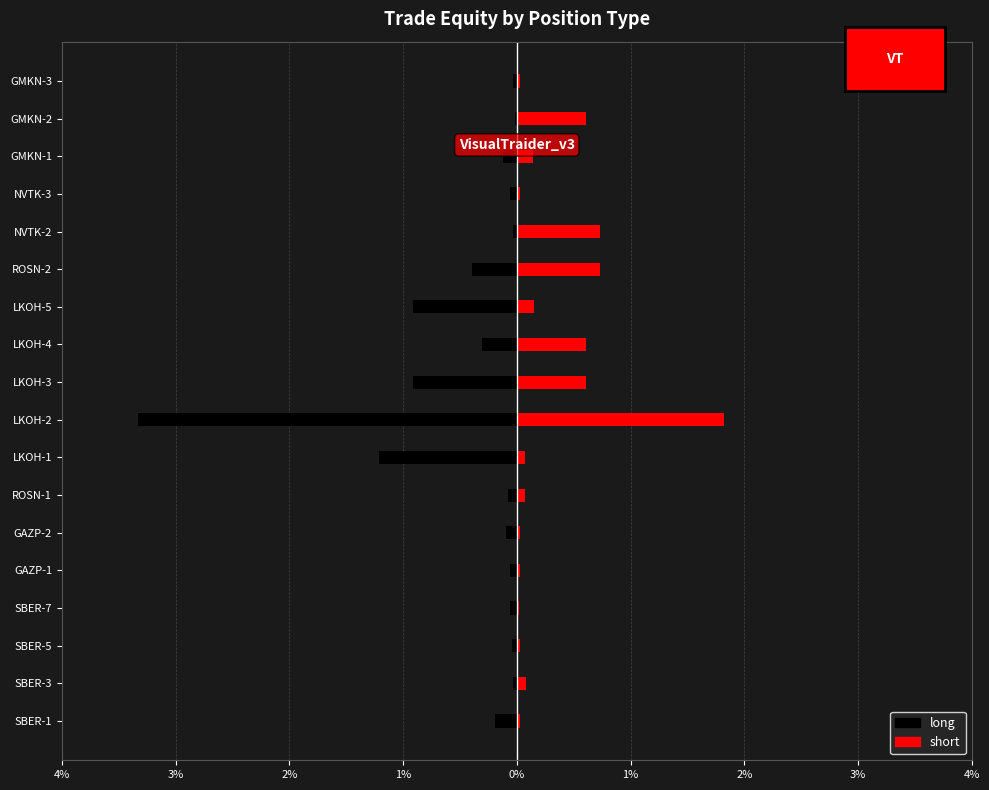

Which series has the largest range (max minus min)?

long